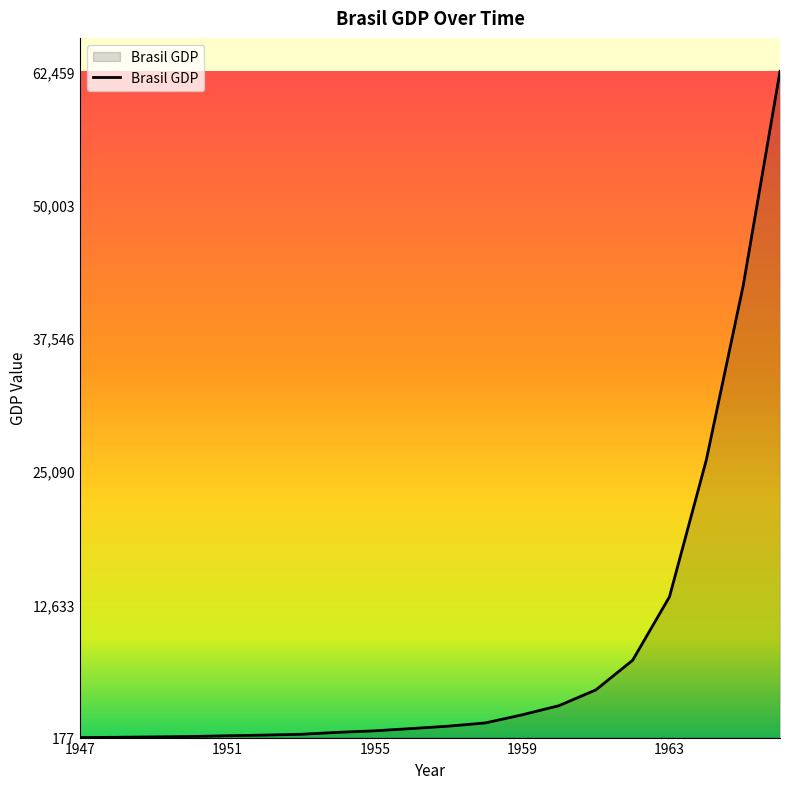

What is the maximum value shown in the chart?

62459.0